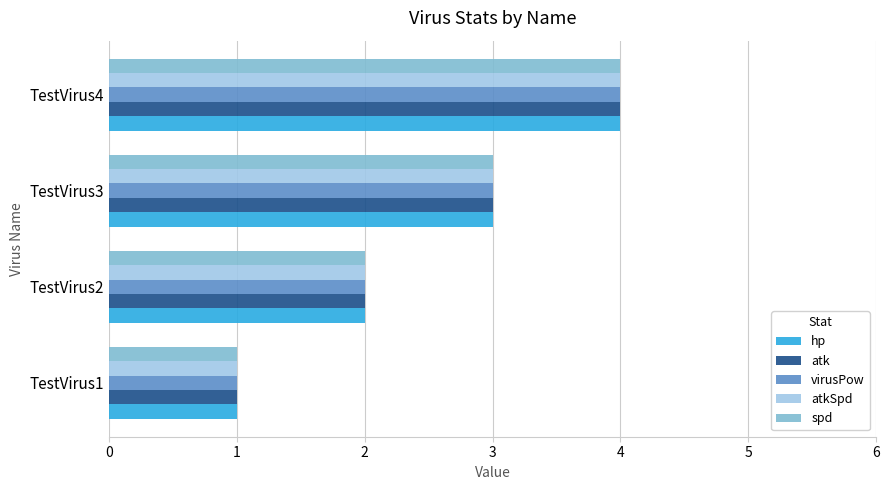

Which category has the highest value in the atk series?

TestVirus4